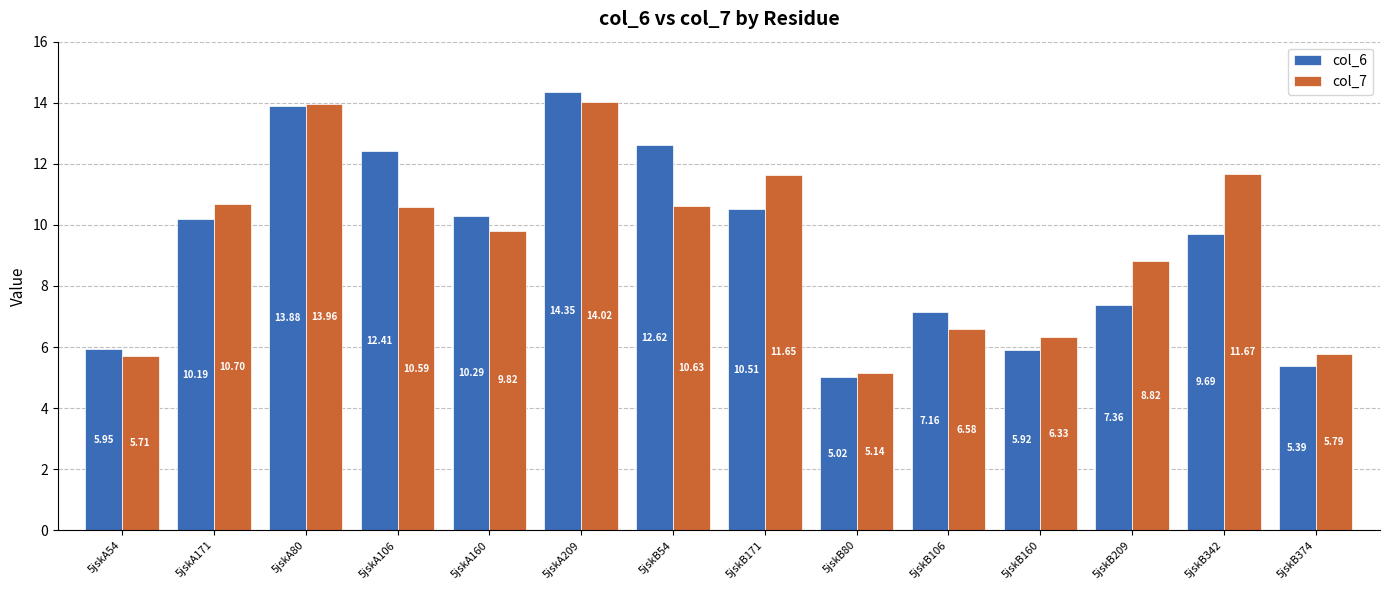

Is it true that col_7 equals 16.3 at 5jskB54?

False